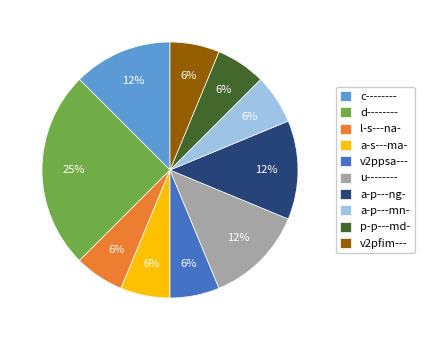

What percentage is the v2ppsa--- slice, to the nearest percent?

6%